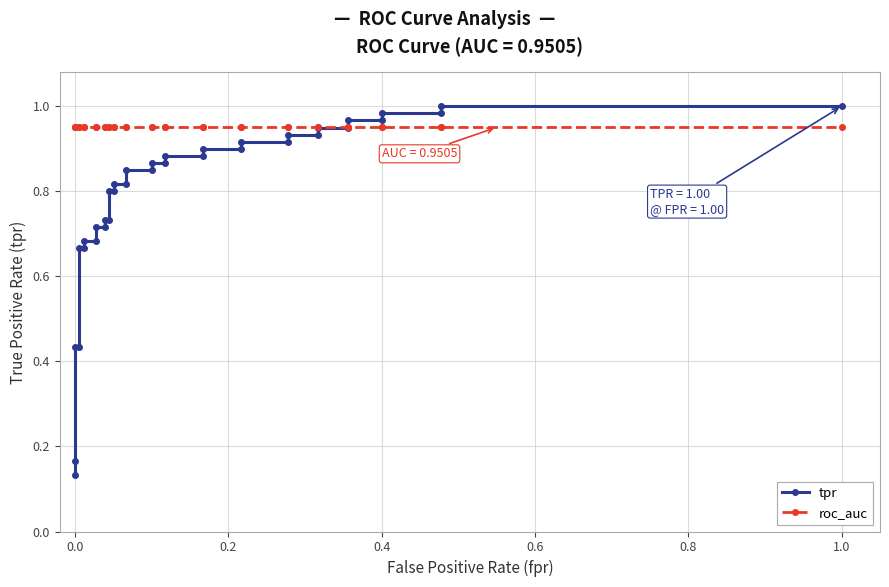

List the series in order of their overall mean, highest first.

roc_auc, tpr